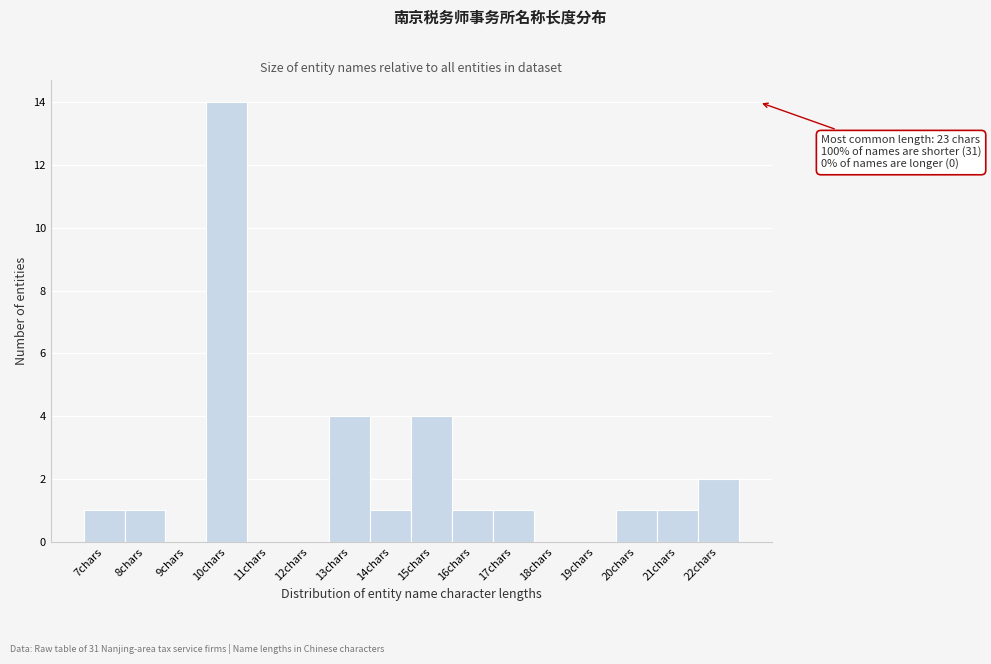

Which range on the x-axis has the tallest bar?

9.5 to 10.5